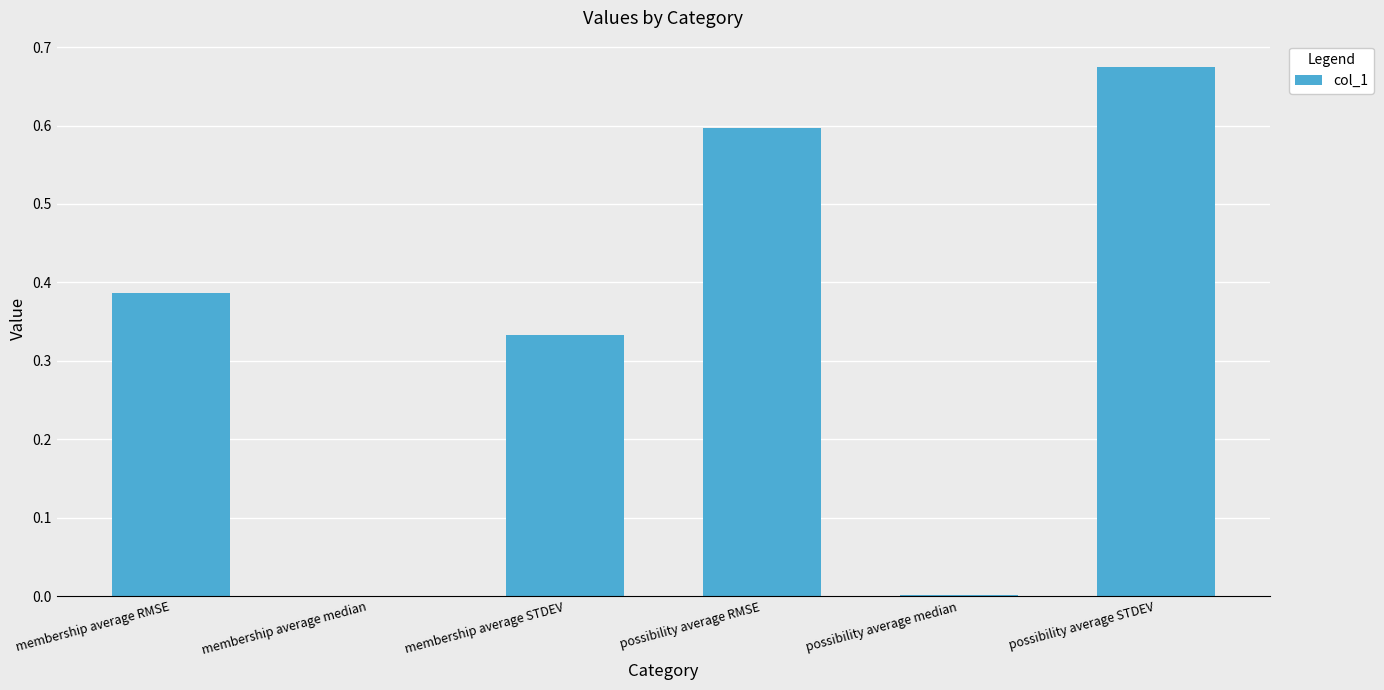

Which label corresponds to the largest value in the chart?

possibility average STDEV